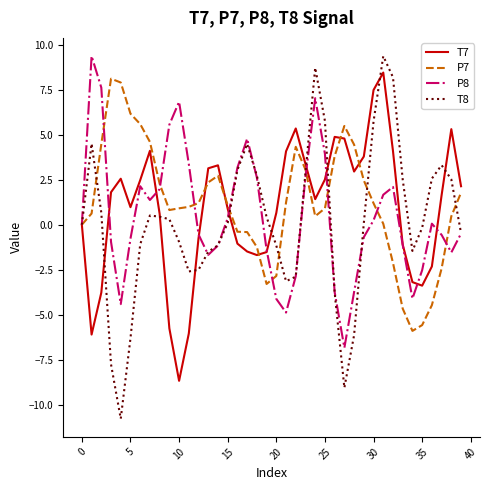

What is the greatest value displayed?

9.4